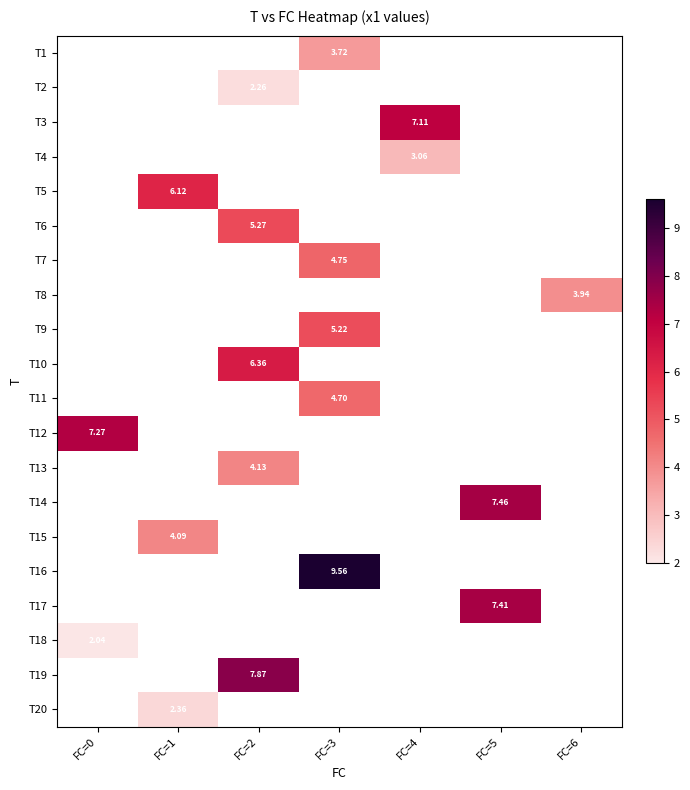

How many series are shown in this chart?

20